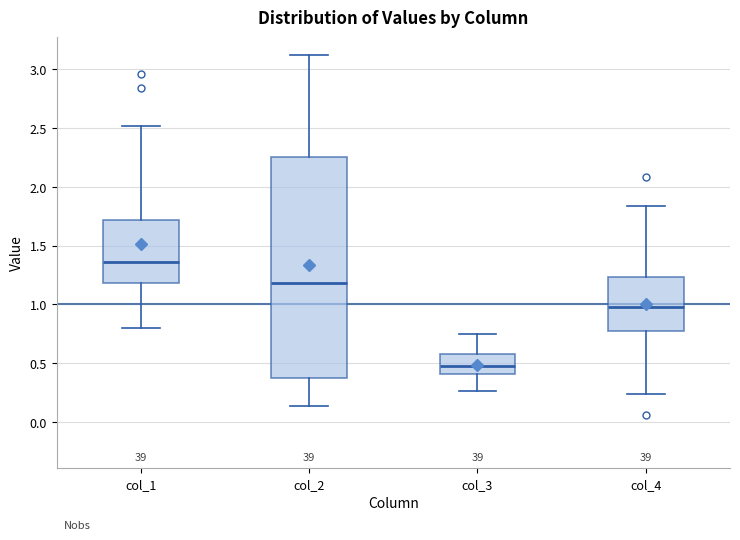

Reading left to right, read every box against the y-axis: the position of its median line, the range the box covers, and the ends of its whiskers. The values are not printed on the chart, so give them approximately, as read against the axis.

col_1: median 1.35, box 1.20 to 1.70, whiskers 0.80 to 2.50
col_2: median 1.20, box 0.40 to 2.25, whiskers 0.15 to 3.10
col_3: median 0.50, box 0.40 to 0.60, whiskers 0.25 to 0.75
col_4: median 1.00, box 0.75 to 1.25, whiskers 0.25 to 1.85